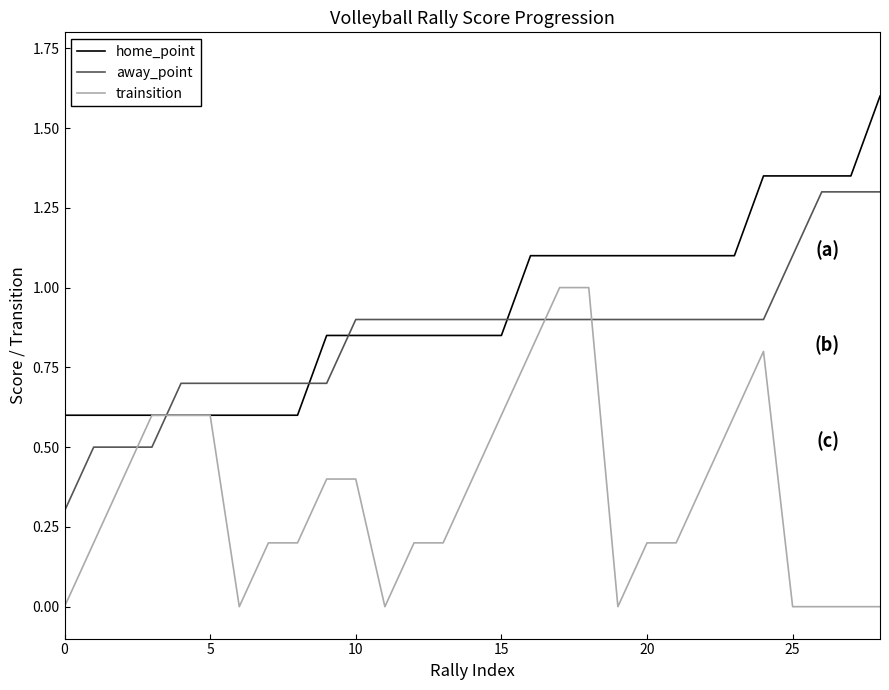

Which series has the largest total across all categories?

home_point